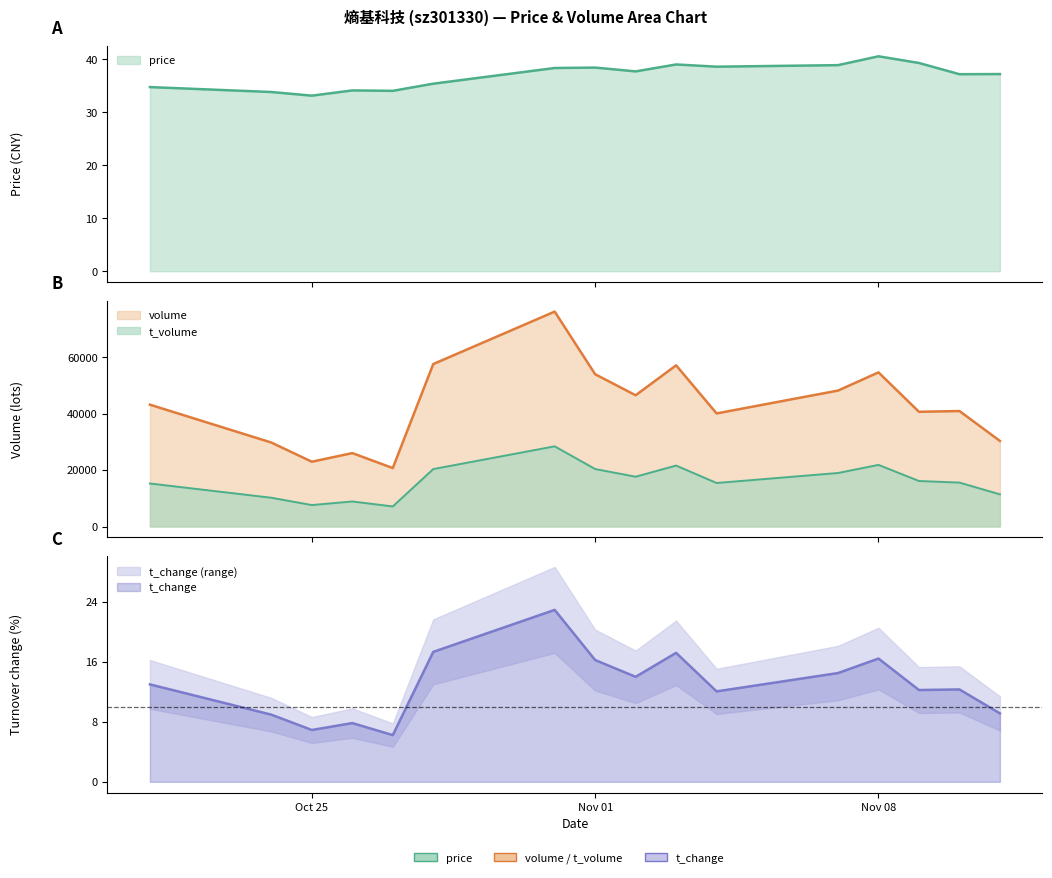

What is the label of the 5th point from the left?

2022-10-27